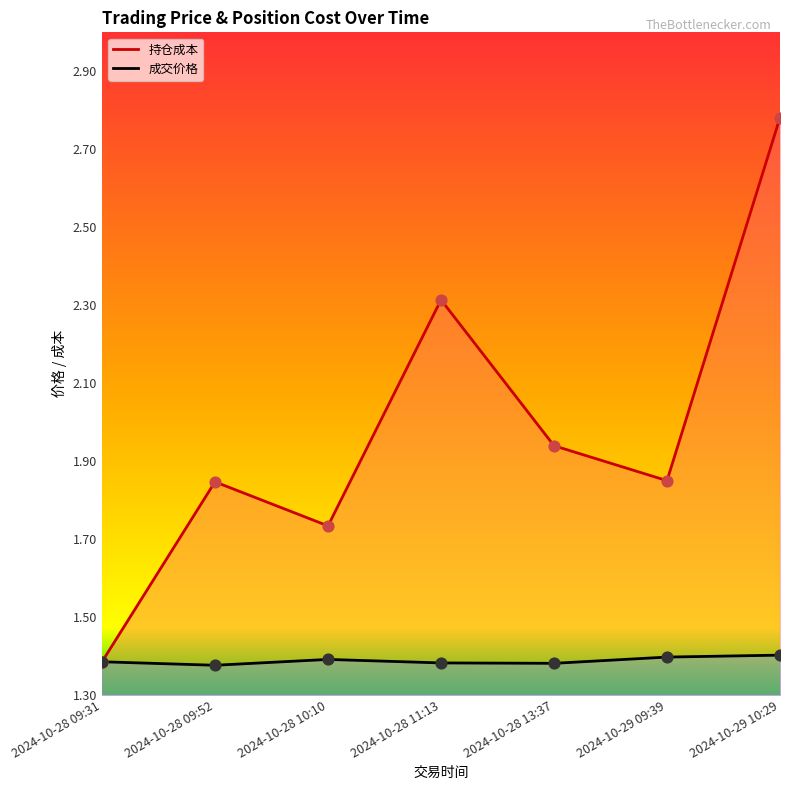

Which series has the largest total across all categories?

持仓成本